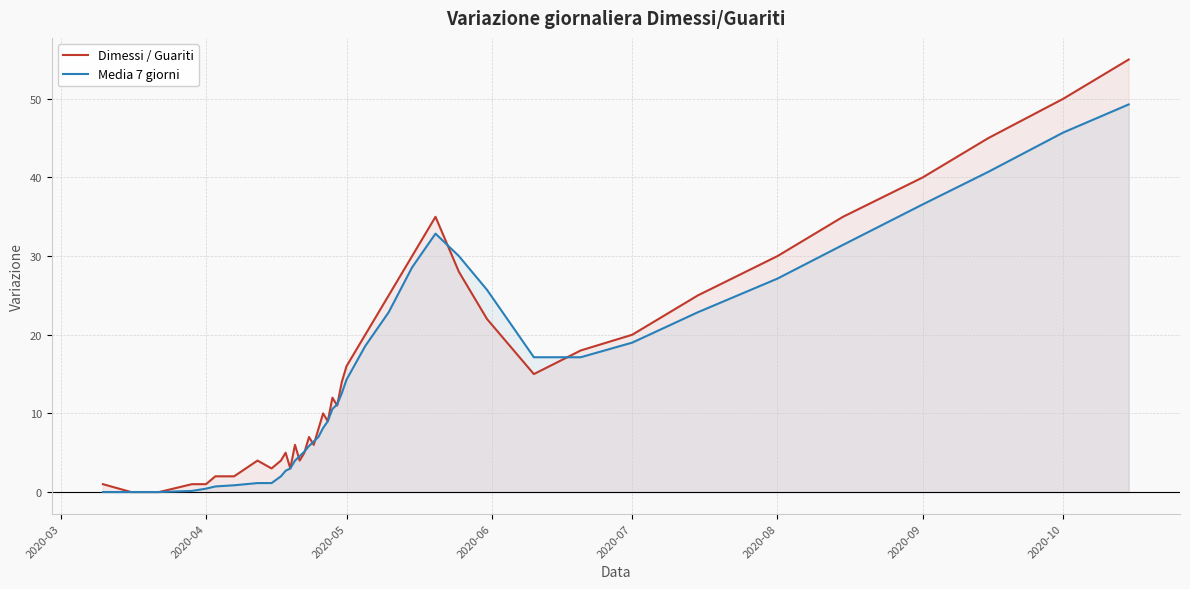

In Dimessi / Guariti, how many points are higher than both neighbors (excluding endpoints)?

7